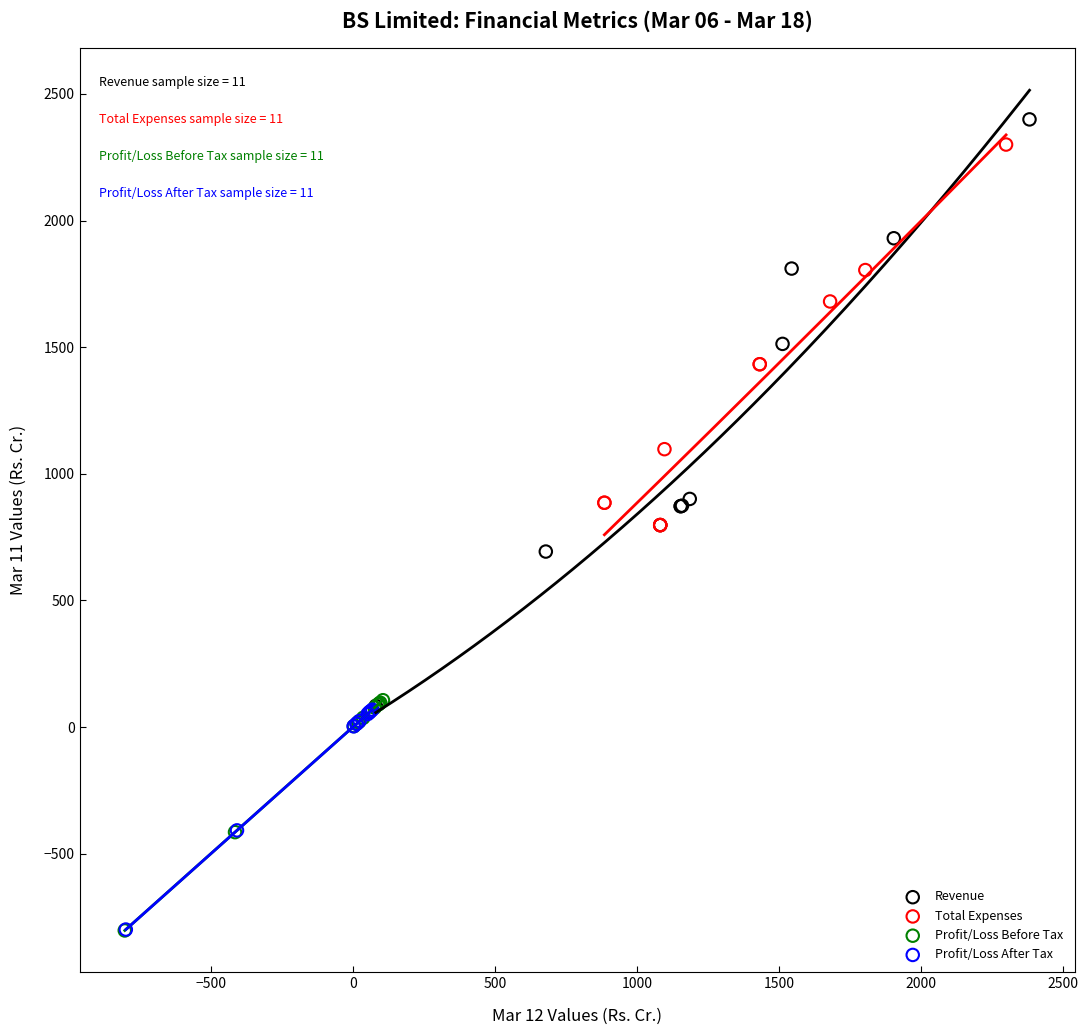

Which series has the widest spread of Y values?

Revenue